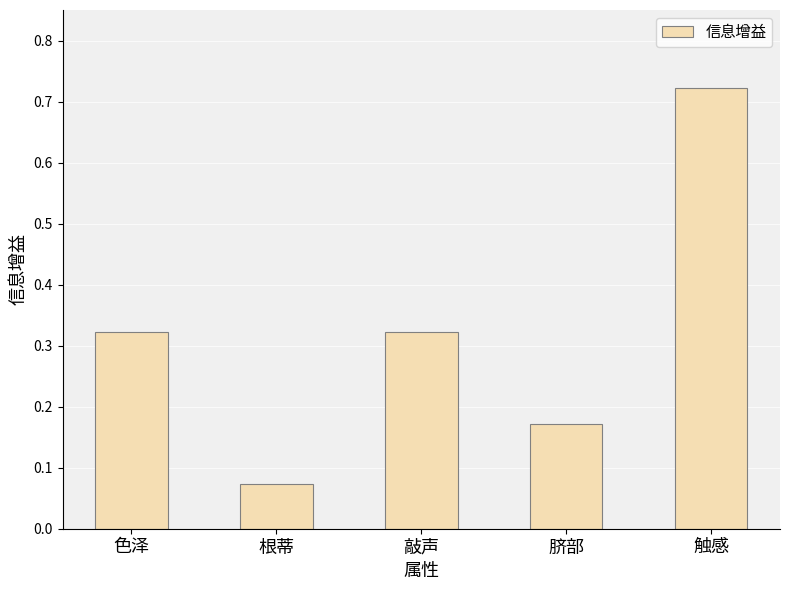

What is the difference between the maximum and second lowest values?

0.6